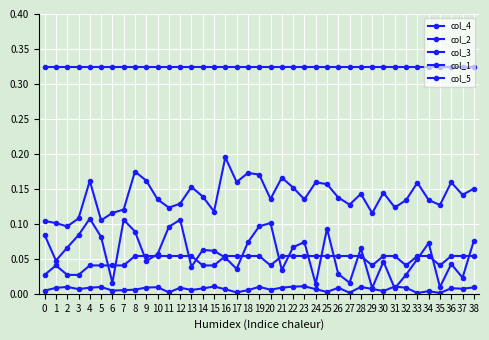

What is the sum of all col_5 values?

12.6